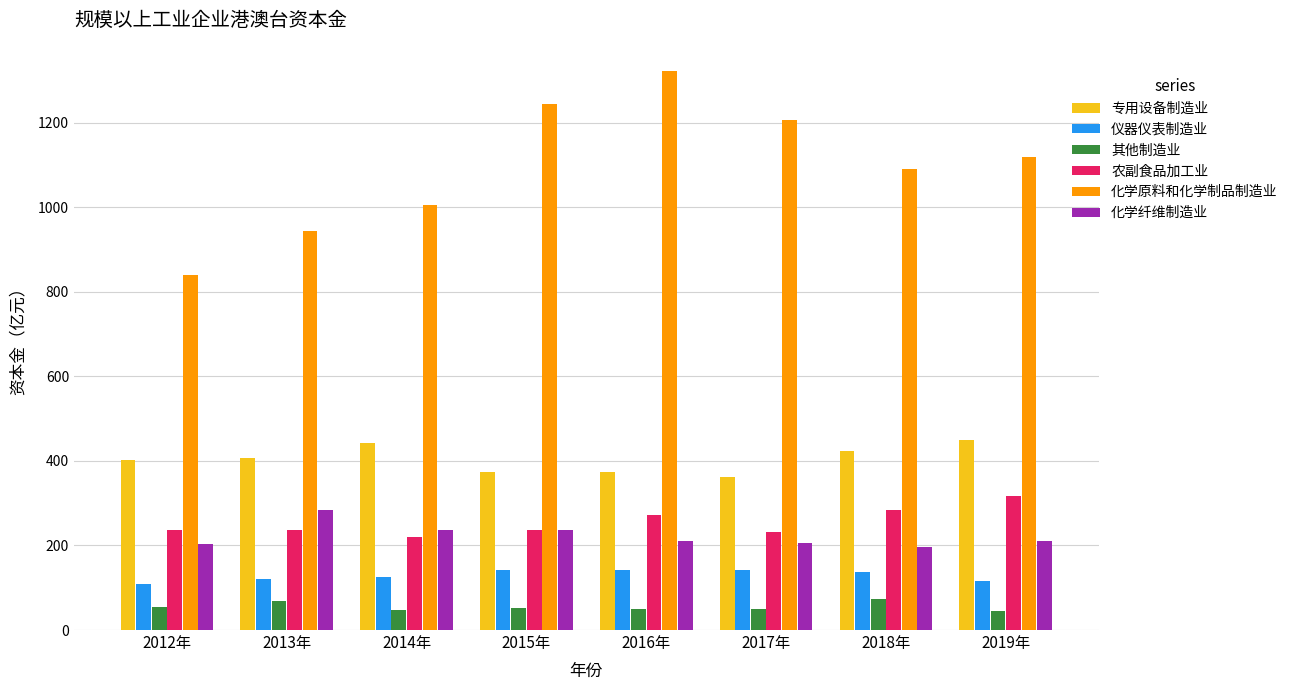

What is the approximate value of 化学原料和化学制品制造业 at 2015年?

1243.3